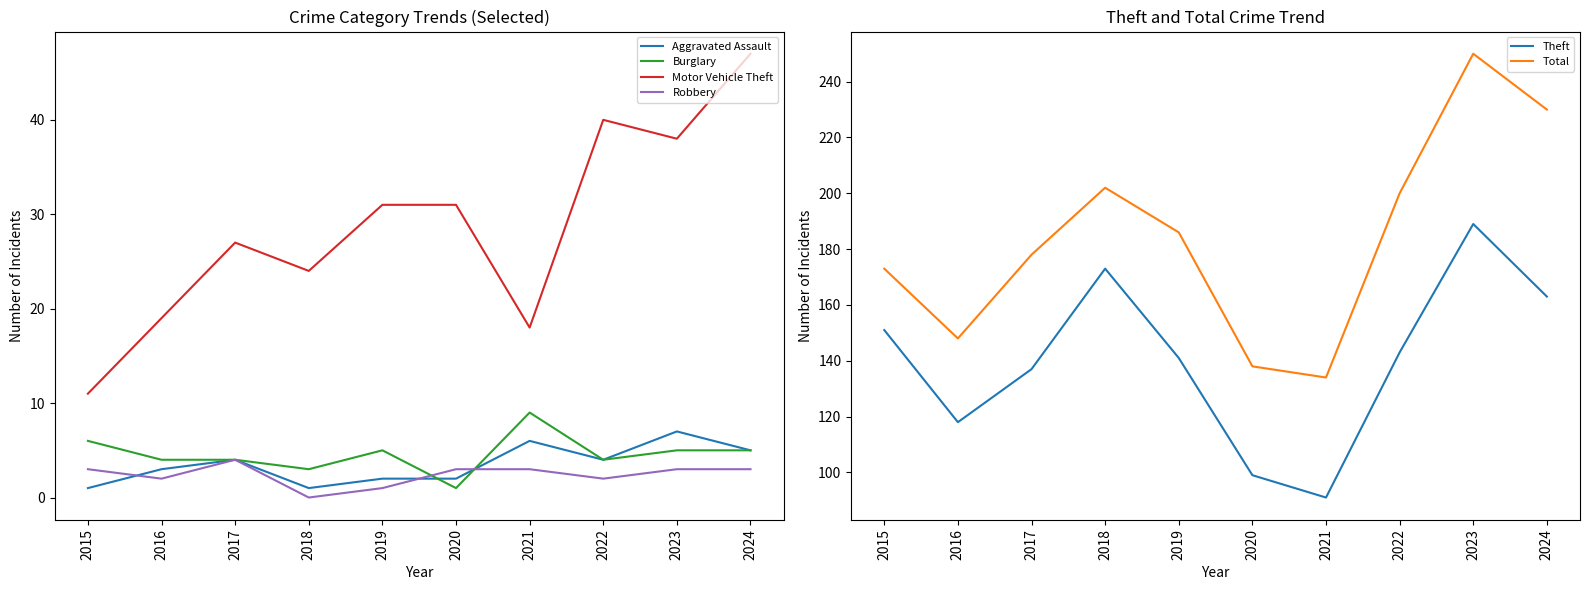

At which category does Total reach its first local valley?

2016